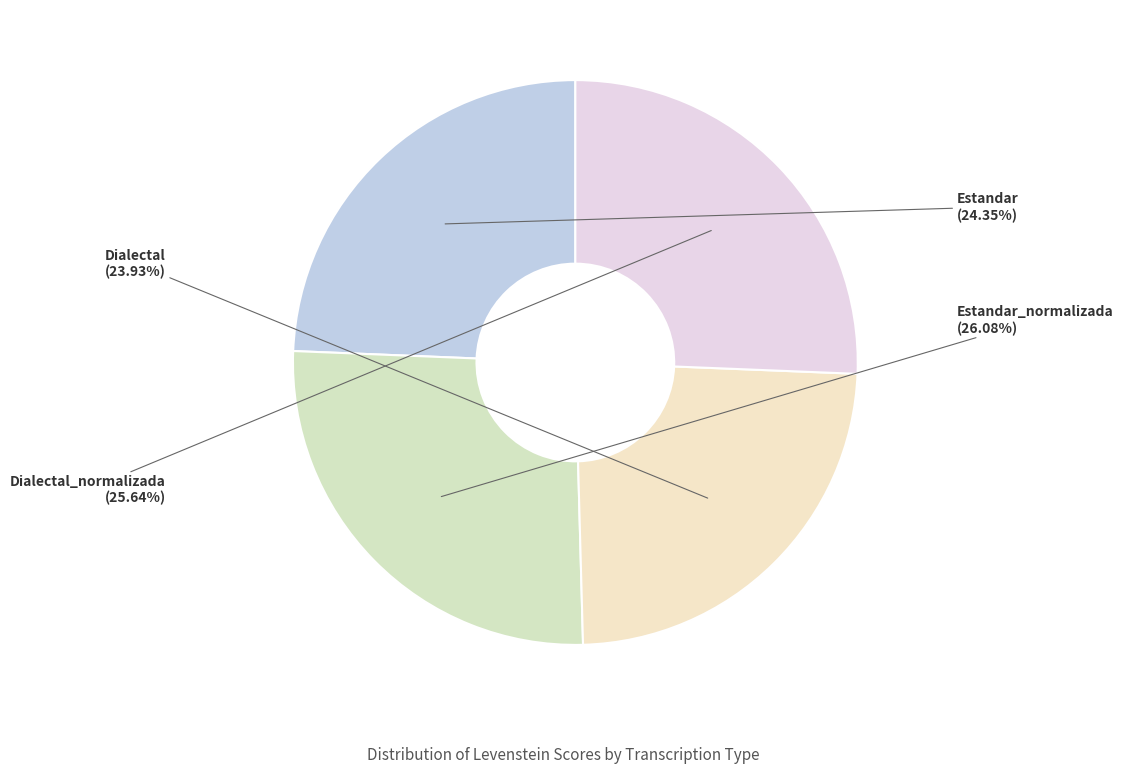

Combined, do Estandar_normalizada and Dialectal account for over 50%?

Yes